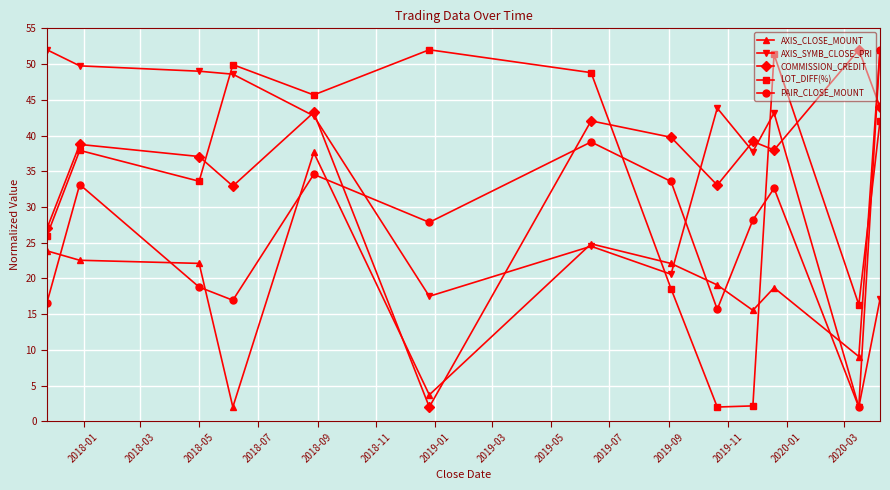

What is the sum of all PAIR_CLOSE_MOUNT values?

351.0